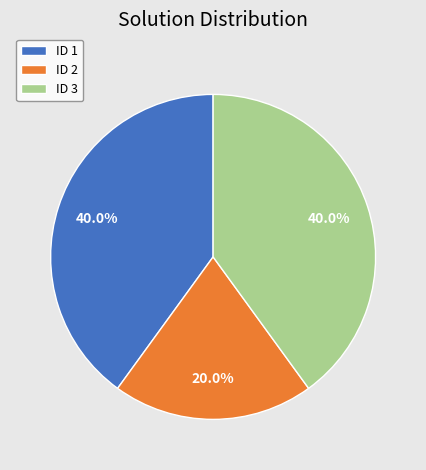

Combined, do ID 2 and ID 1 account for over 50%?

Yes